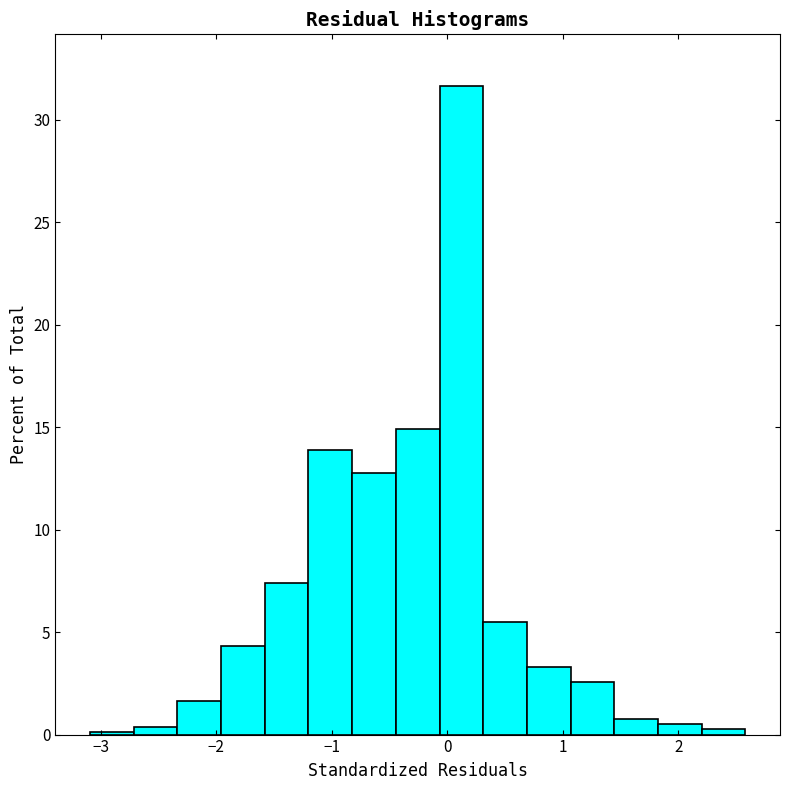

Around what value on the x-axis is the tallest bar? Give the approximate position of its centre, as read against the axis.

0.1